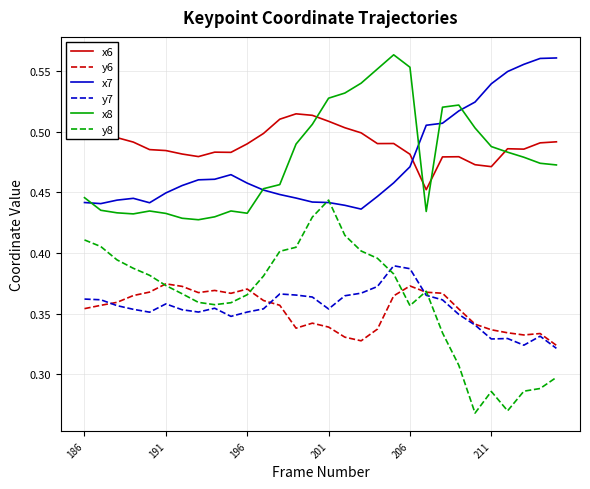

What are all the series names shown in the legend?

x6, y6, x7, y7, x8, y8